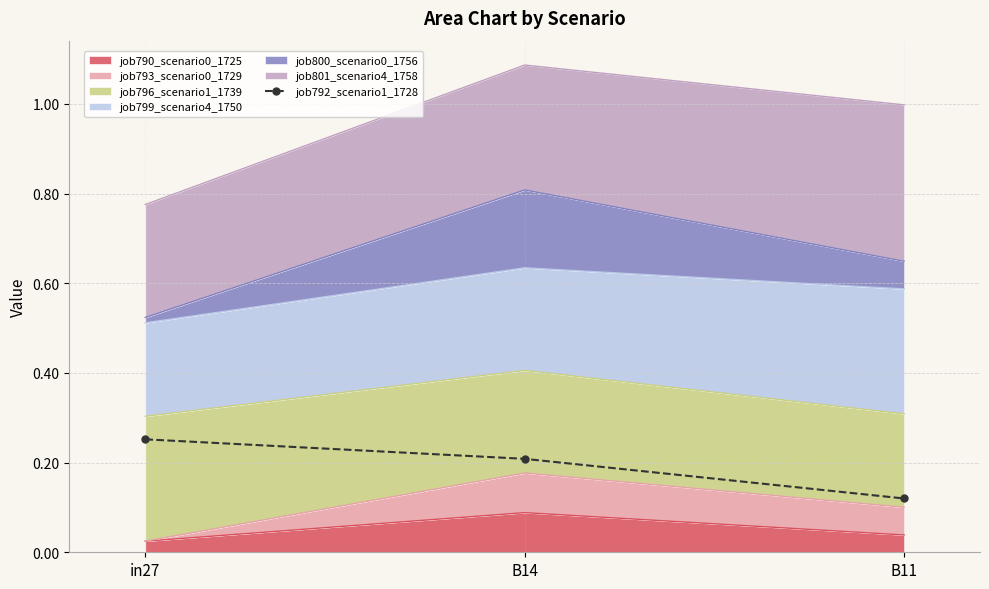

The chart shows a value of 0.1 at in27. True or false?

False